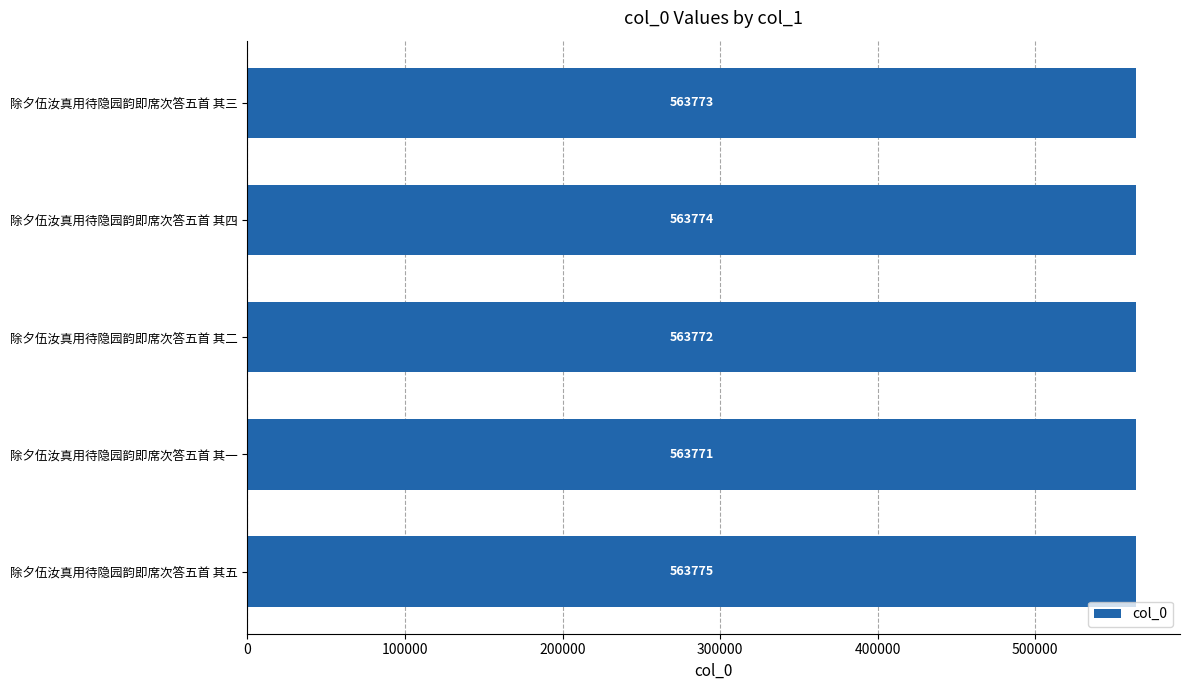

Which category has the lowest value across all series?

除夕伍汝真用待隐园韵即席次答五首 其一